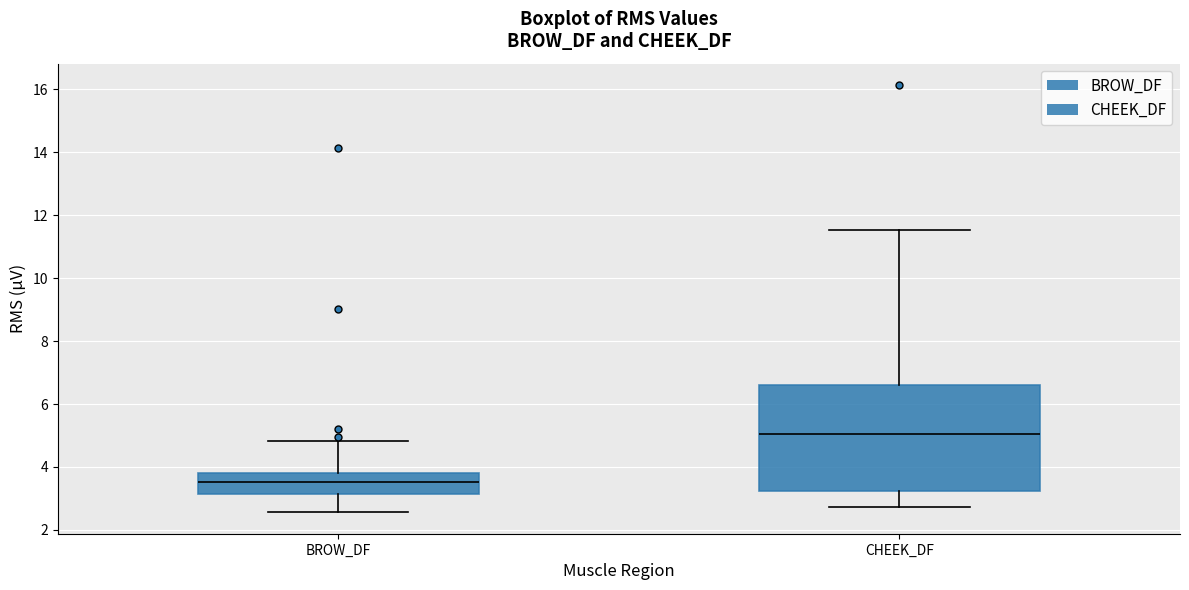

Comparing the boxes themselves (not the whiskers), which one is the tallest?

CHEEK_DF